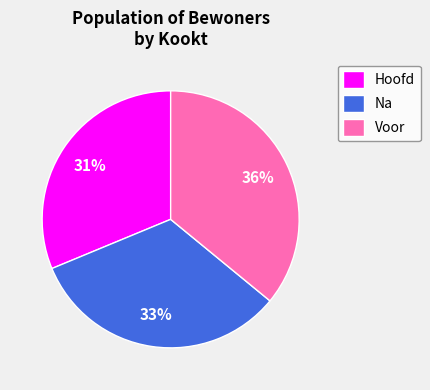

Does any single category account for the majority?

No